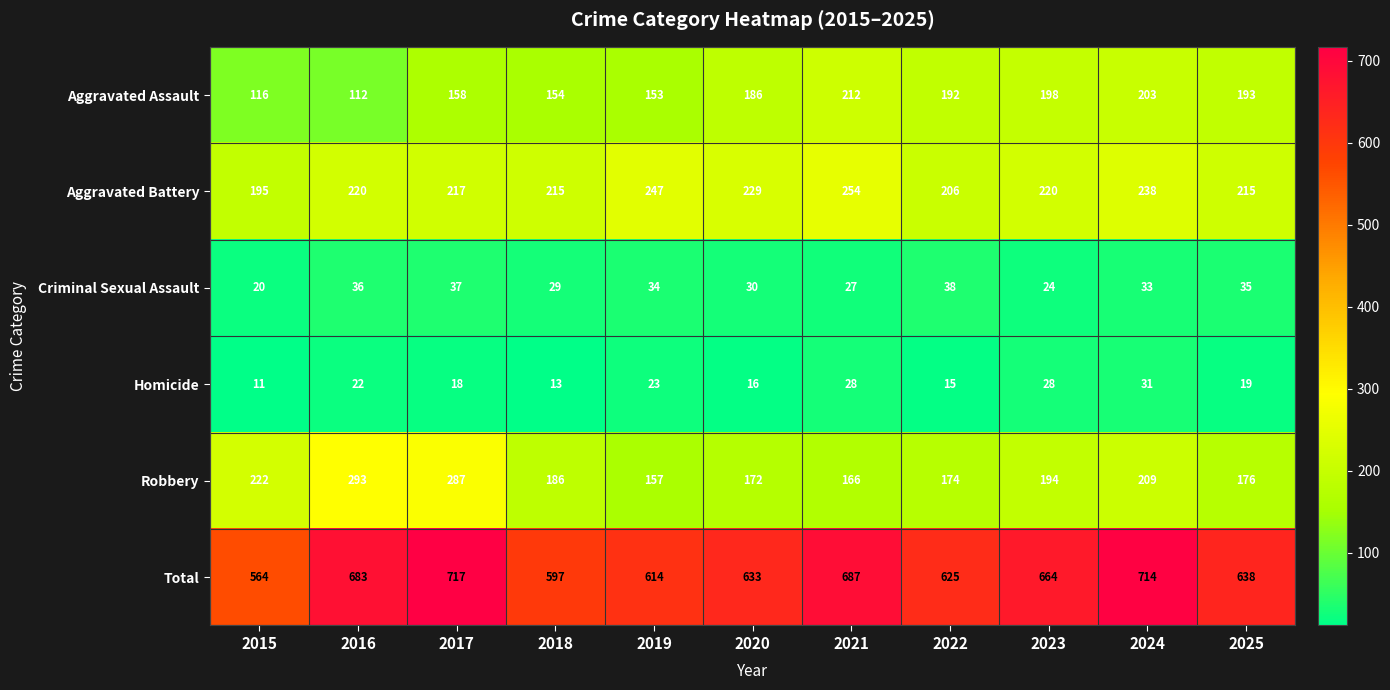

True or false: Robbery has a value of 172 at 2020.

True